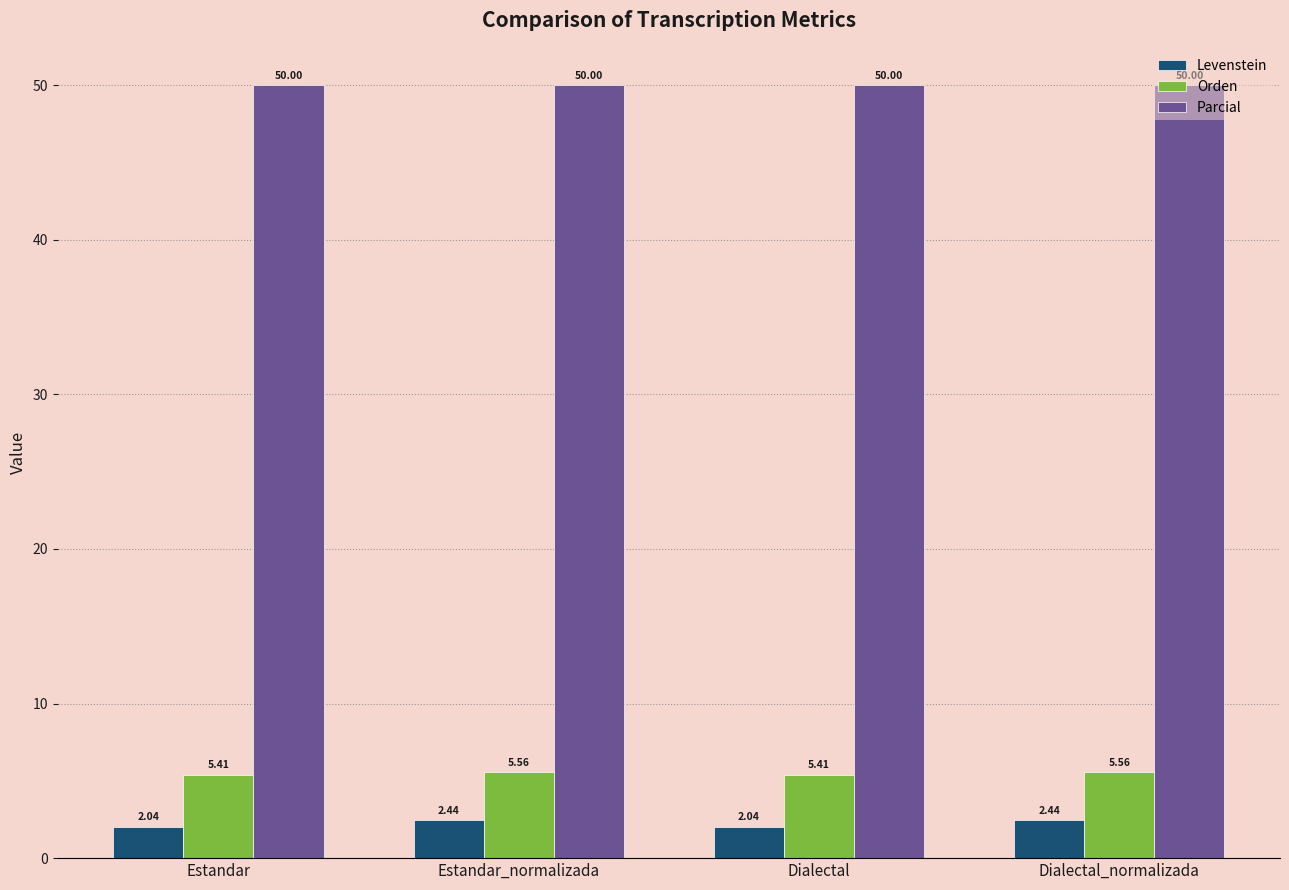

What is the average value of the Orden series?

5.5